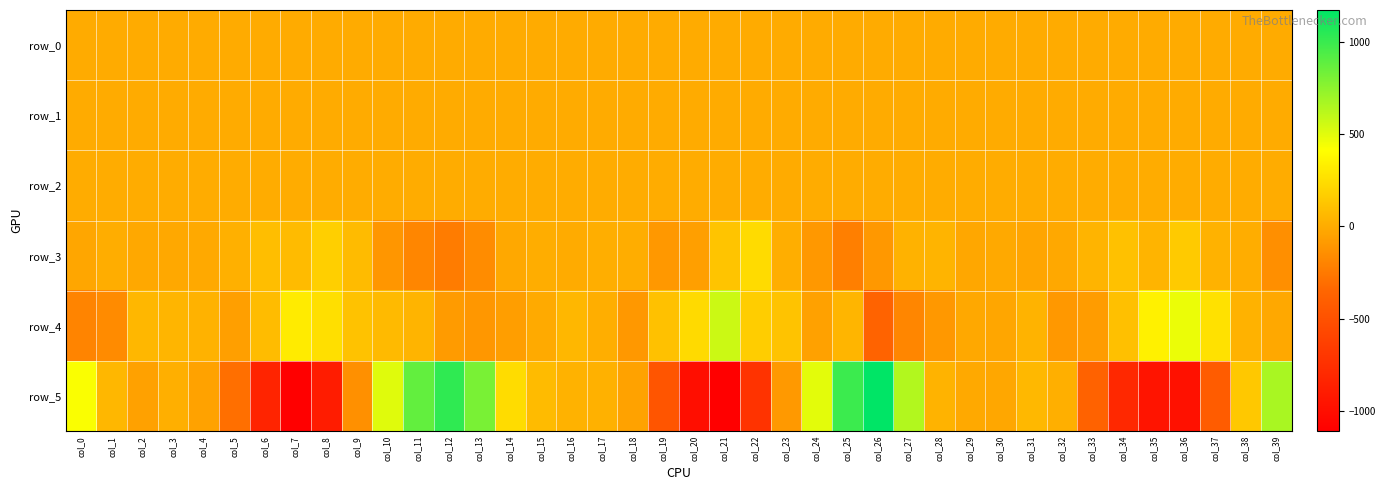

Reading left to right, extract all data points from this chart.

row_0: 0.4	0.1	-0.0	-0.1	0.0	0.3	0.3	0.1	-0.4	-0.7	-0.6	-0.3	-0.1	0.2	0.2	-0.0	-0.1	-0.1	0.0	0.6	0.4	-0.1	-0.5	-0.7	-0.6	-0.4	0.0	0.4	0.2	-0.1	-0.1	-0.1	0.1	0.3	0.3	0.1	-0.4	-0.6	-0.6	-0.5
row_1: -0.2	-0.1	-0.2	-0.2	-0.2	-0.2	-0.3	-0.4	-0.5	-0.4	-0.4	-0.4	-0.4	-0.3	-0.2	-0.2	-0.2	-0.2	-0.1	-0.0	-0.3	-0.5	-0.5	-0.4	-0.4	-0.4	-0.4	-0.2	-0.1	-0.2	-0.2	-0.2	-0.2	-0.1	-0.2	-0.3	-0.5	-0.4	-0.4	-0.4
row_2: 1.0	1.0	1.0	1.0	1.0	1.0	1.0	1.0	0.9	0.9	0.9	0.9	0.9	1.0	1.0	1.0	1.0	1.0	1.0	0.9	1.0	1.1	0.9	0.8	0.8	0.9	1.0	0.9	1.0	1.0	1.0	1.0	1.0	1.1	1.0	0.9	1.0	0.9	0.8	0.9
row_3: -29.1	6.0	-20.8	-19.0	-14.1	19.7	92.0	72.6	177.1	74.5	-109.5	-185.9	-237.9	-157.6	-19.1	5.6	-1.9	10.9	7.7	-94.8	-65.9	124.2	236.5	14.0	-101.4	-221.7	-100.6	36.2	43.0	-23.3	-16.1	-31.3	-21.4	42.4	104.6	42.4	149.7	34.6	8.3	-140.3
row_4: -197.0	-162.2	57.6	49.3	30.6	-64.7	82.9	314.8	256.1	110.8	68.8	43.6	-81.7	-105.3	-69.3	-6.0	57.6	11.1	-95.3	104.4	229.8	564.3	168.0	115.4	-51.8	48.8	-368.0	-184.0	-100.1	-20.7	-30.3	39.8	-97.3	-76.7	101.9	347.0	469.1	266.7	31.8	-20.3
row_5: 427.7	58.2	-49.7	18.0	-46.6	-301.6	-837.3	-1109.5	-895.5	-135.3	506.5	877.4	1027.0	808.2	237.7	78.6	32.3	24.6	-45.3	-470.5	-1001.3	-1108.5	-725.5	-90.3	493.0	992.4	1173.5	641.2	39.7	-13.5	-23.2	59.4	17.9	-376.2	-802.7	-951.0	-978.8	-415.0	141.7	668.6